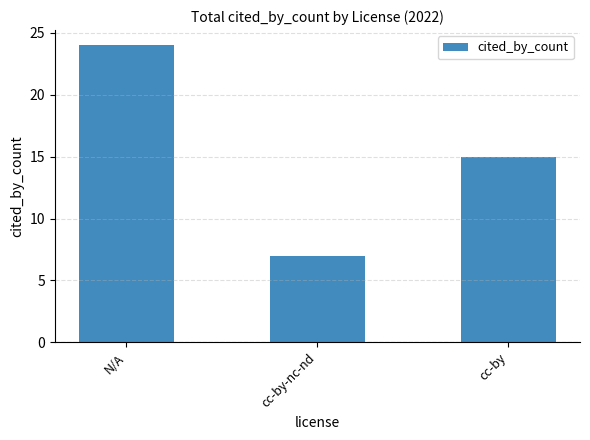

What is the difference between the values at N/A and cc-by-nc-nd?

17